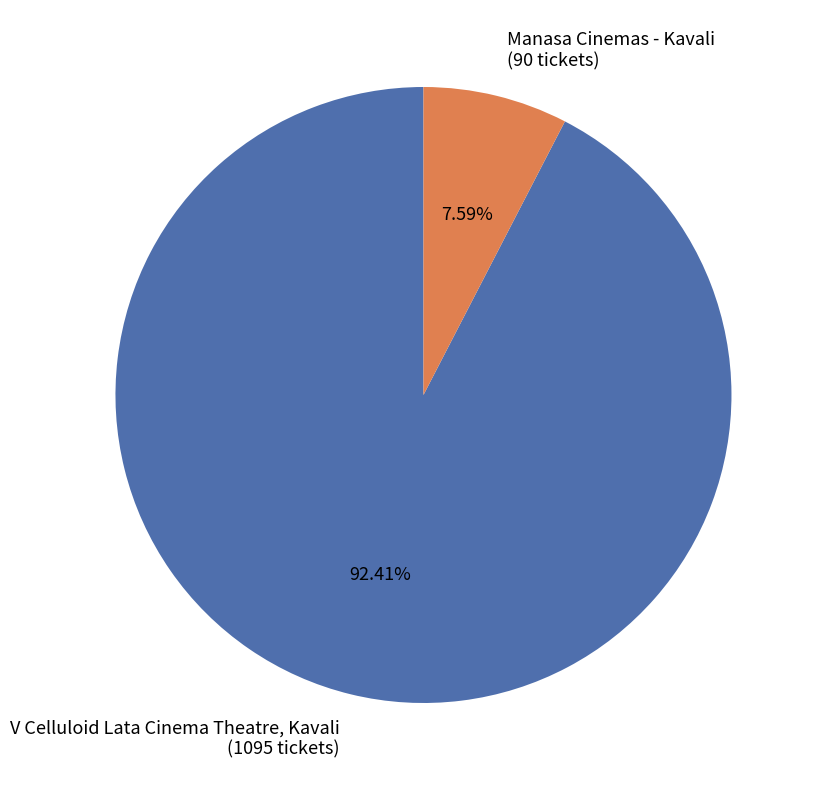

The Manasa Cinemas - Kavali slice represents 17% of the pie. True or false?

False